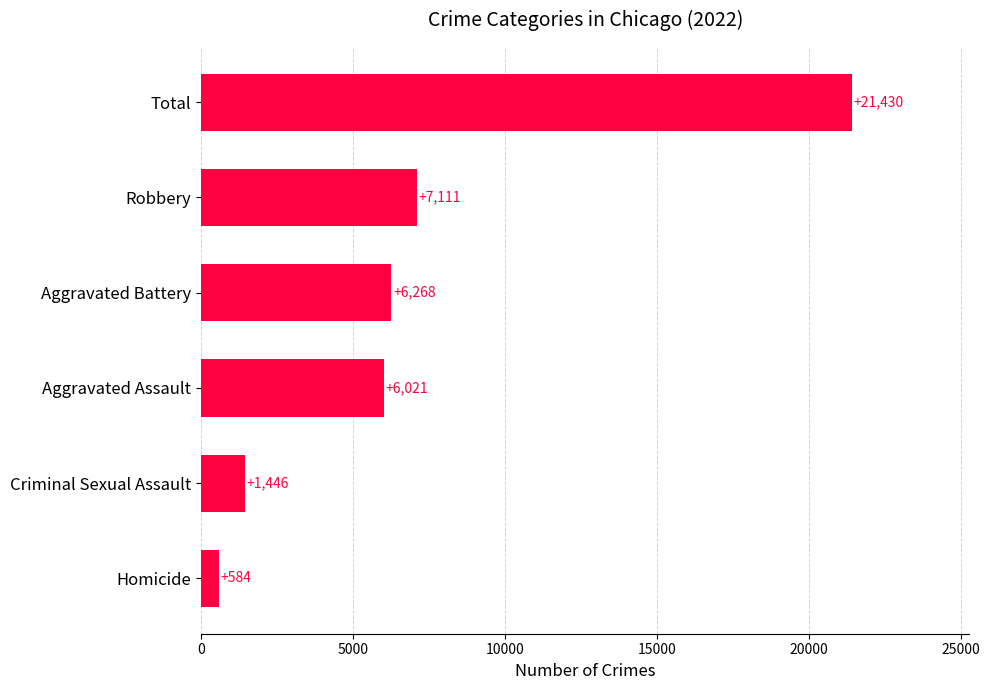

True or false: the data shows 6021 at Aggravated Assault.

True